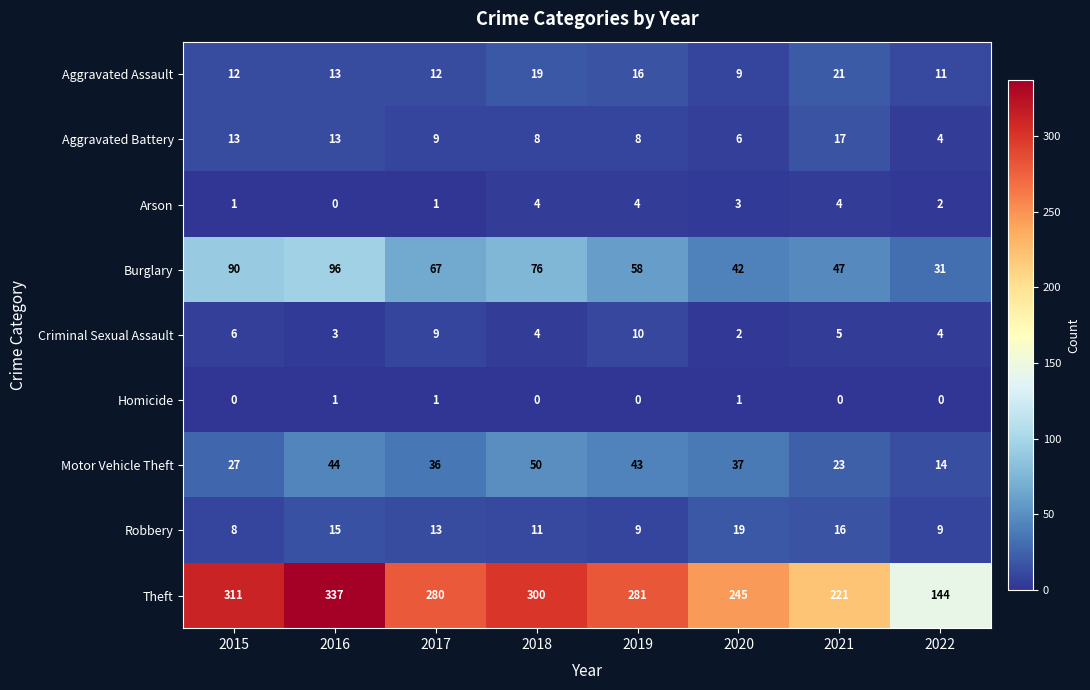

How many data points does each series have?

8